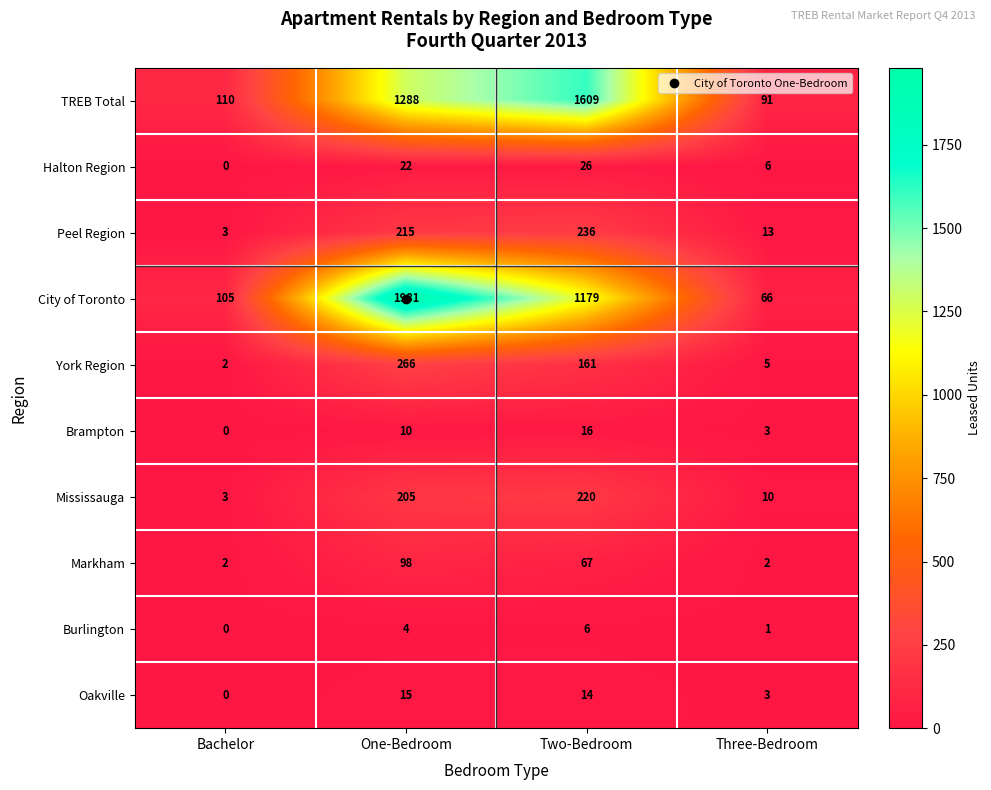

Where is York Region nearest to the value 134?

Two-Bedroom